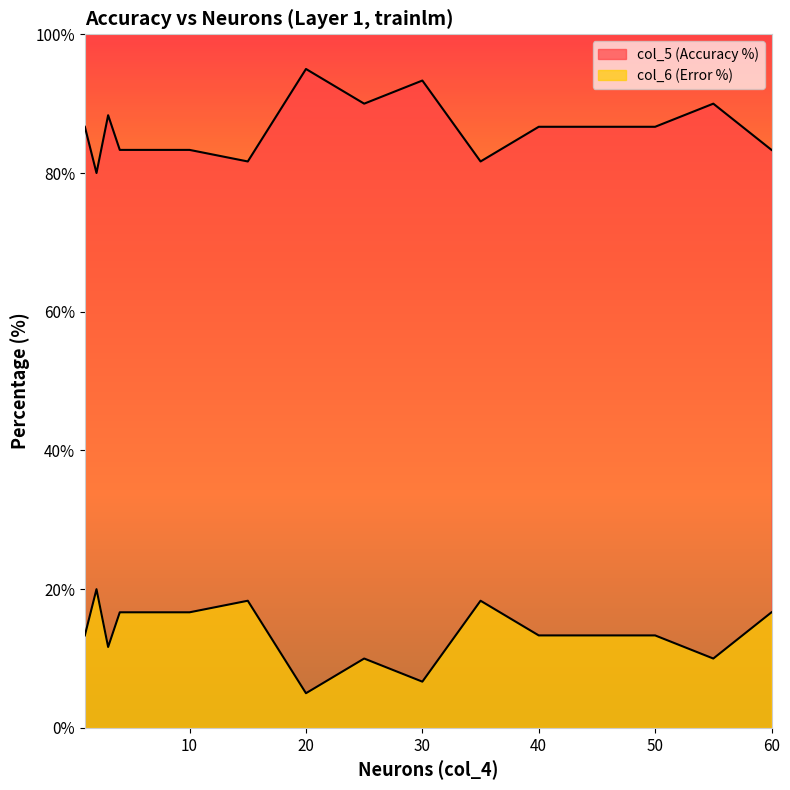

What is the difference between the second highest and second lowest values in the col_6 (Error %) series?

11.7